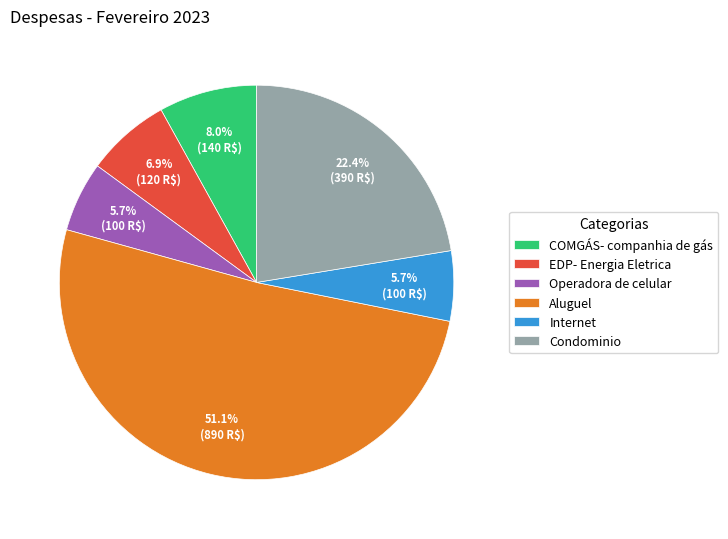

How many segments does this pie chart have?

6